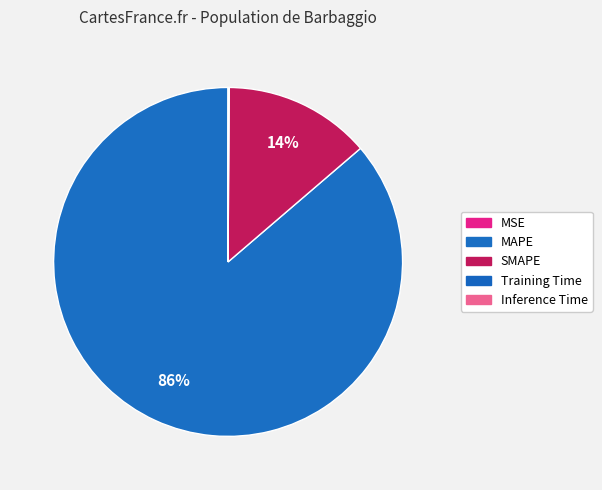

What is the change in value from MSE to Training Time?

+0.5